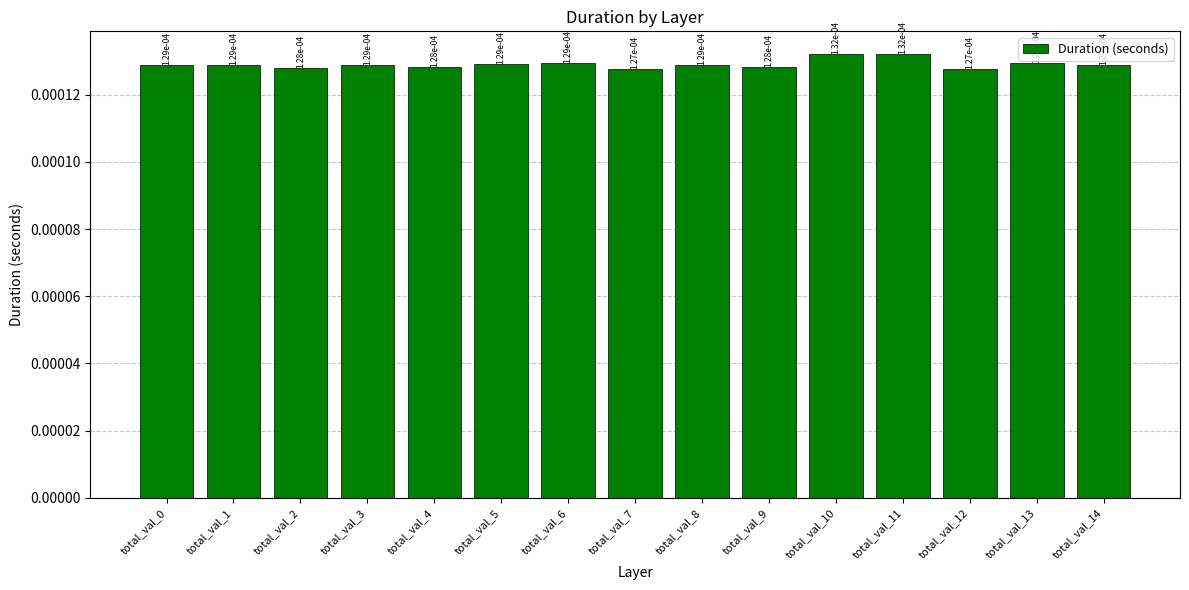

Are the bars horizontal?

No